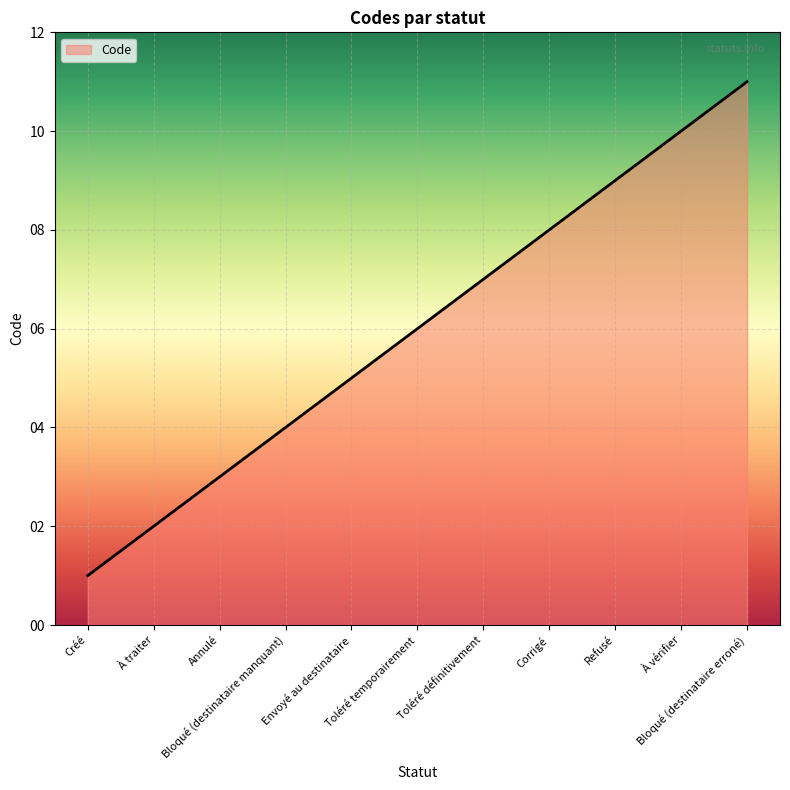

The value at À vérifier is 10. True or false?

True